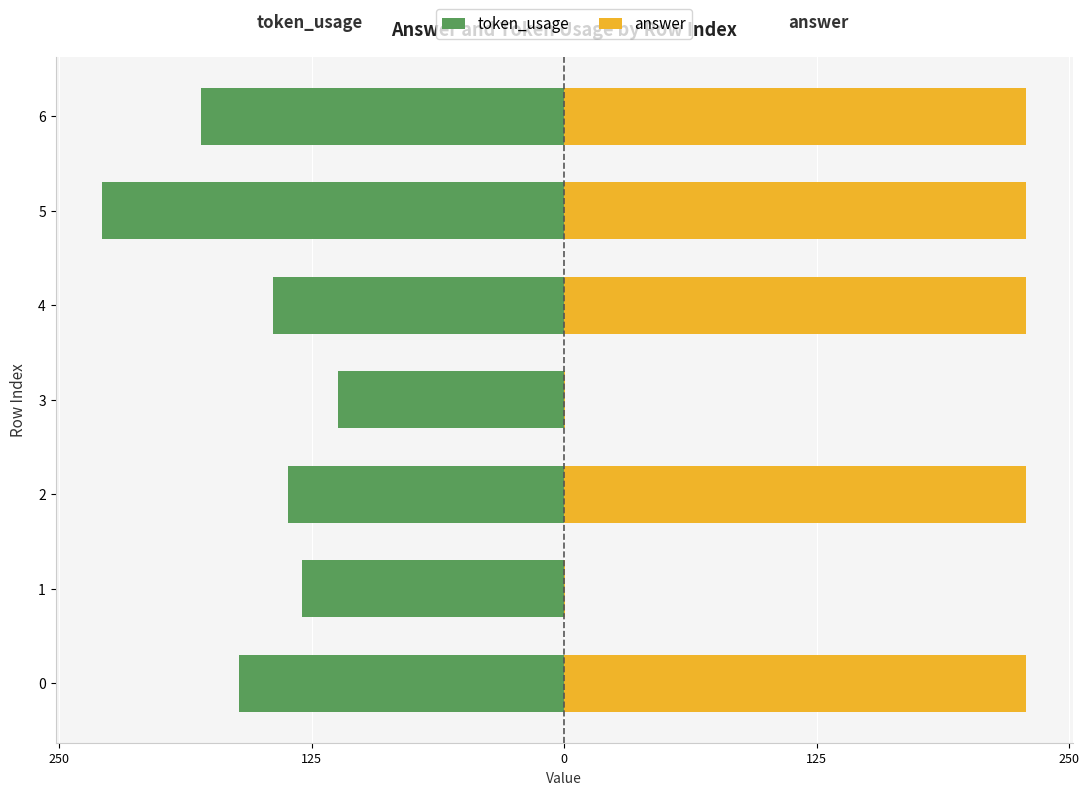

Is it true that token_usage equals -36.9 at 0?

False